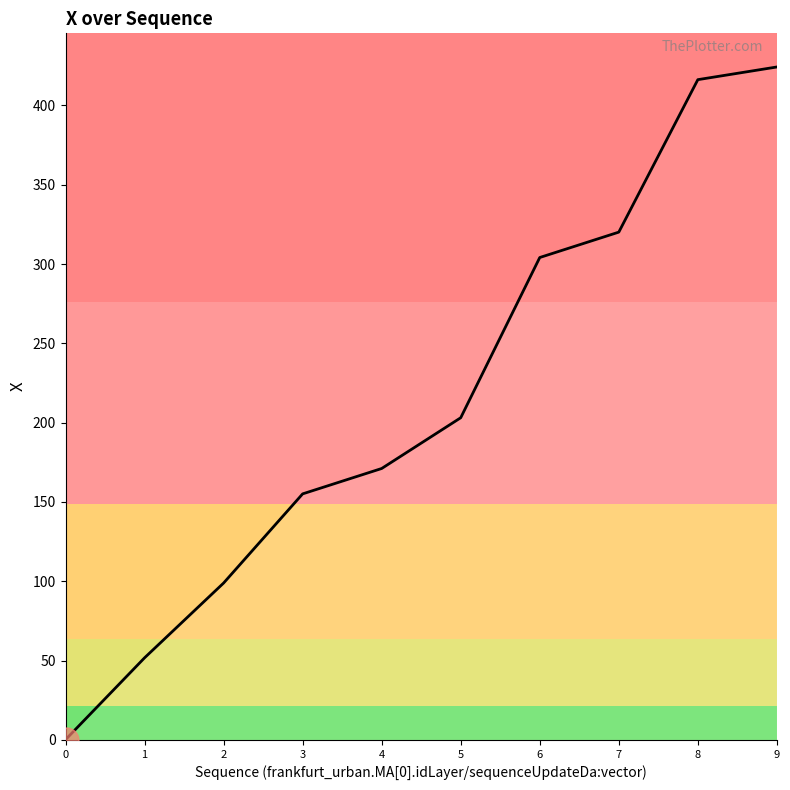

Reading left to right, transcribe all the data shown in this chart.

0.1	51.7	98.9	155.1	171.1	203.1	304.1	320.1	416.3	424.3